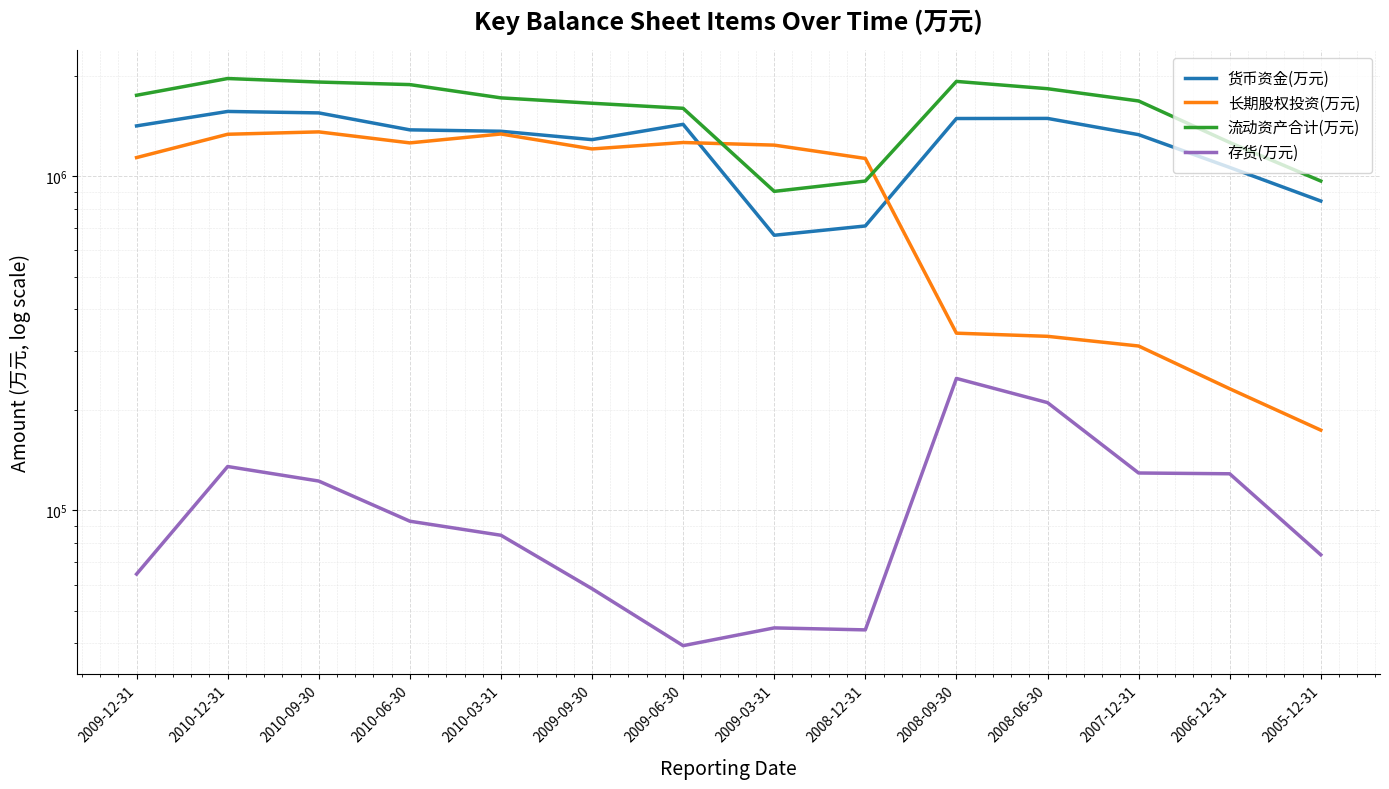

Reading right to left, what are all the values shown in this chart?

货币资金(万元): 2005-12-31=842902	2006-12-31=1062339	2007-12-31=1331500	2008-06-30=1489170	2008-09-30=1488137	2008-12-31=709786	2009-03-31=665792	2009-06-30=1429668	2009-09-30=1286584	2010-03-31=1363036	2010-06-30=1376255	2010-09-30=1546836	2010-12-31=1562380	2009-12-31=1414412
长期股权投资(万元): 2005-12-31=173883	2006-12-31=231246	2007-12-31=310429	2008-06-30=331857	2008-09-30=339138	2008-12-31=1130223	2009-03-31=1238908	2009-06-30=1261436	2009-09-30=1206815	2010-03-31=1337721	2010-06-30=1258097	2010-09-30=1357242	2010-12-31=1335136	2009-12-31=1136956
流动资产合计(万元): 2005-12-31=967385	2006-12-31=1261743	2007-12-31=1679318	2008-06-30=1827452	2008-09-30=1921599	2008-12-31=967239	2009-03-31=900893	2009-06-30=1596561	2009-09-30=1653197	2010-03-31=1715536	2010-06-30=1879857	2010-09-30=1913176	2010-12-31=1960266	2009-12-31=1746705
存货(万元): 2005-12-31=73668	2006-12-31=128729	2007-12-31=129422	2008-06-30=210201	2008-09-30=248311	2008-12-31=43914	2009-03-31=44518	2009-06-30=39390	2009-09-30=58318	2010-03-31=84278	2010-06-30=92848	2010-09-30=122437	2010-12-31=135334	2009-12-31=64506